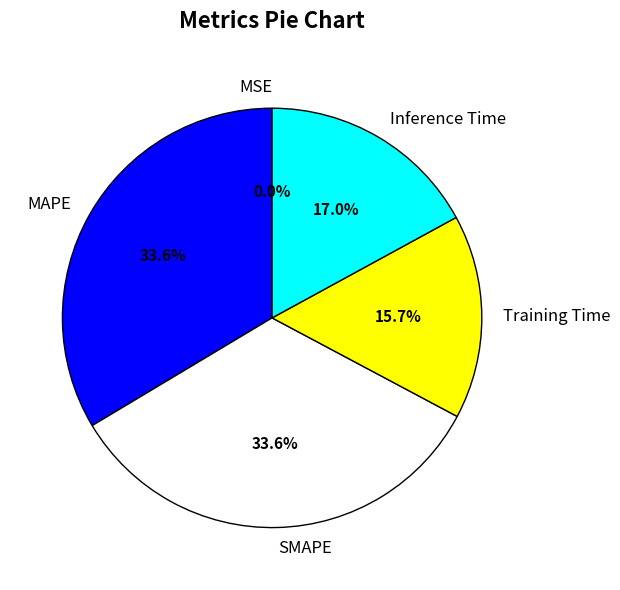

Is there a majority slice in this chart?

No